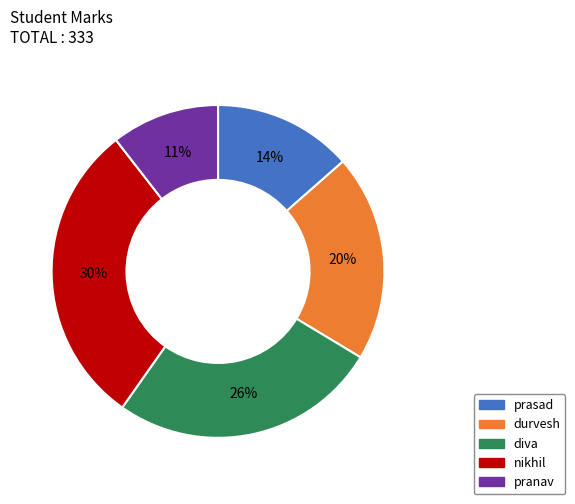

Rank the categories by value from highest to lowest.

nikhil, diva, durvesh, prasad, pranav